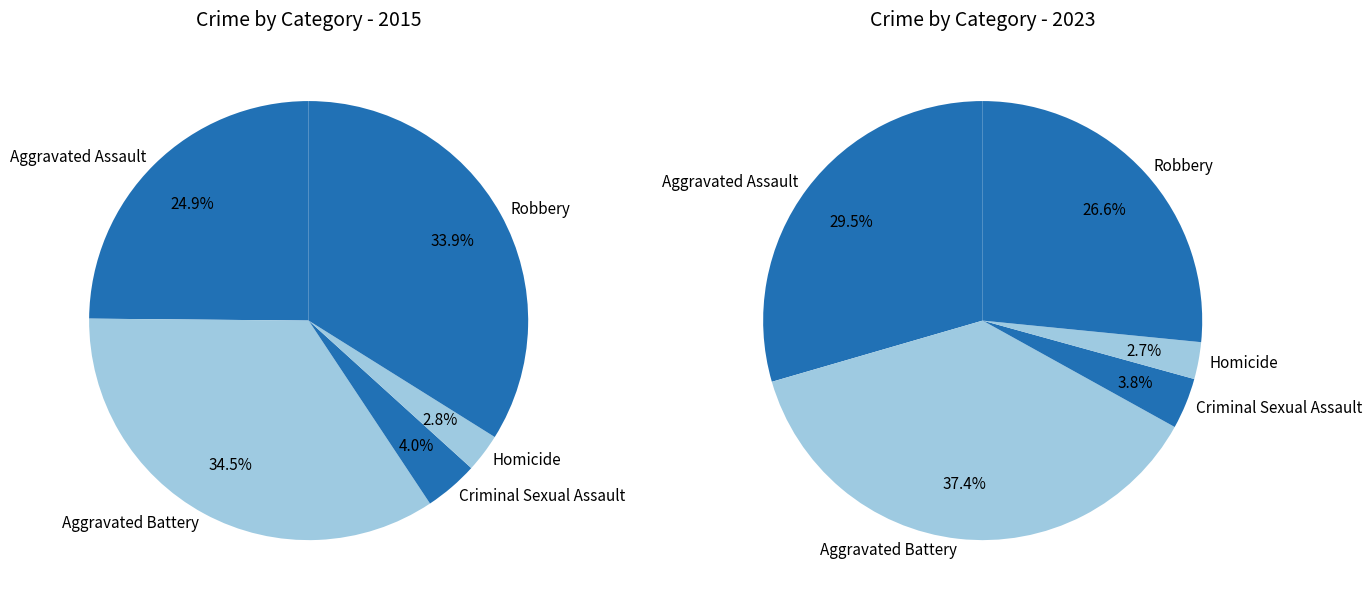

Does 2 account for over 50% of the chart?

No